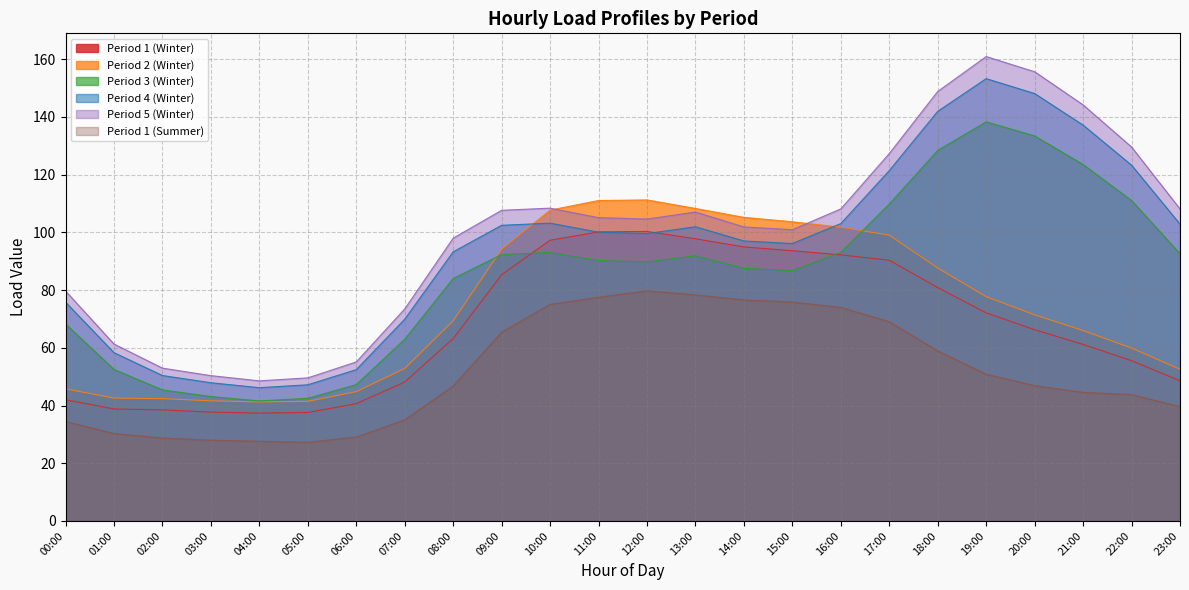

True or false: Period 4 (Winter) has more than 2 points higher than both neighbors.

True